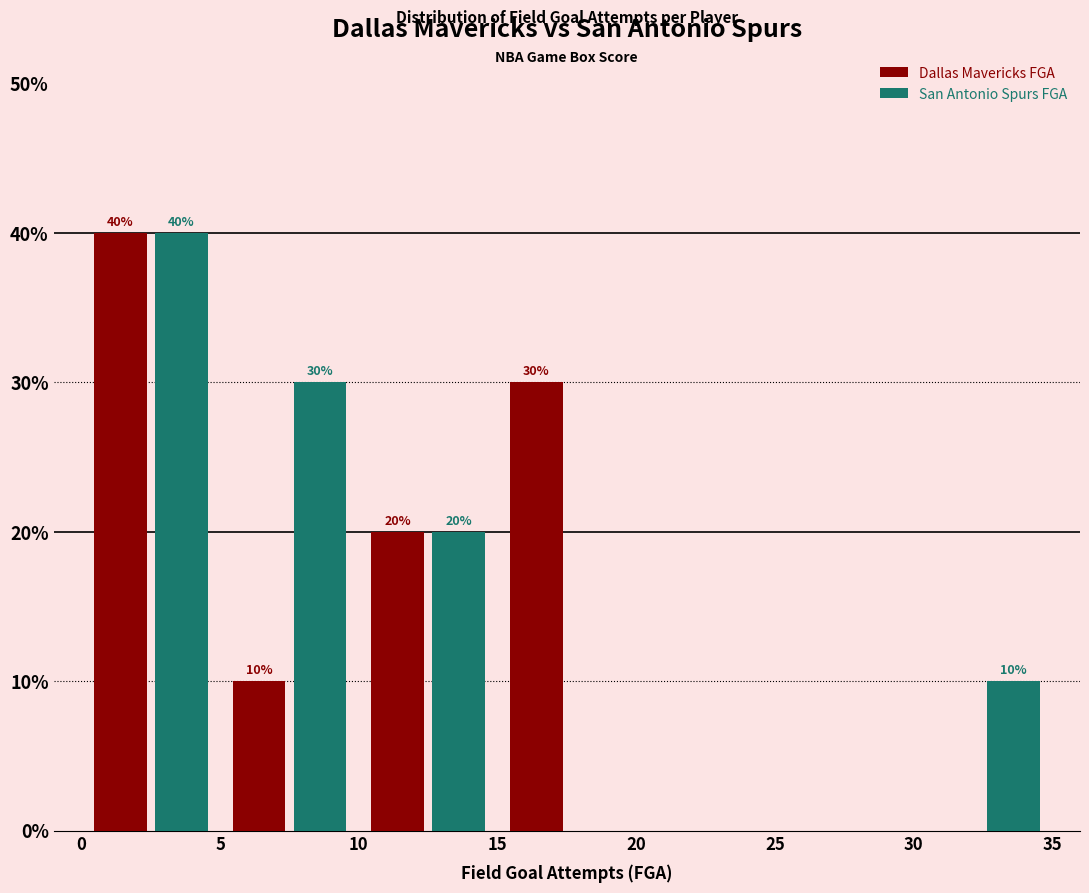

In the San Antonio Spurs FGA series, which range on the x-axis has the tallest bar?

0 to 5